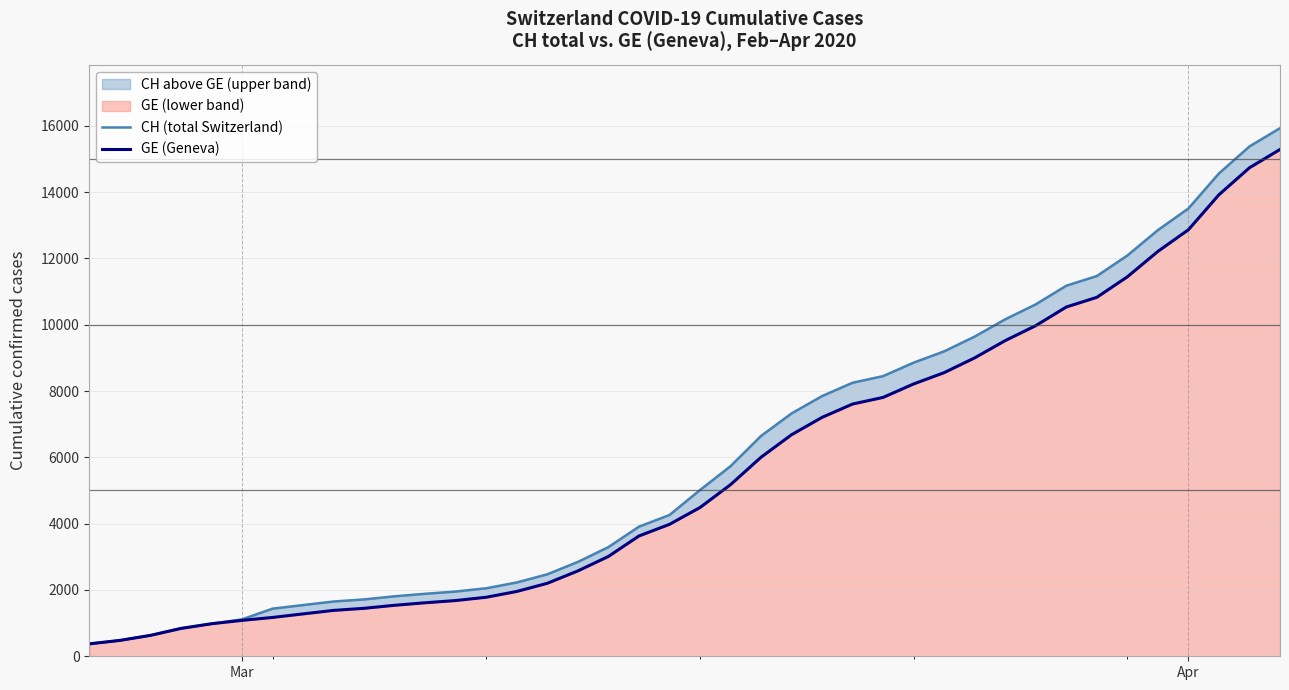

True or false: CH (total Switzerland) and GE (Geneva) intersect in this chart.

False